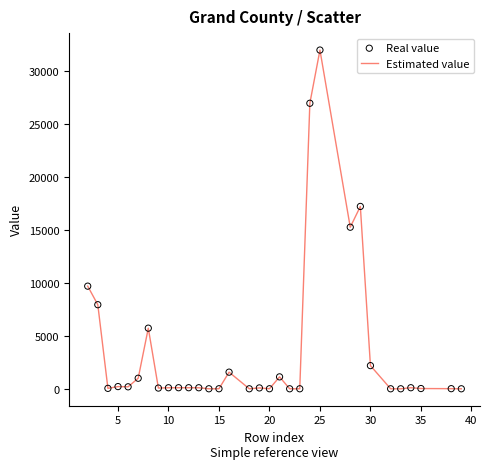

What is the maximum value shown in the chart?

32005.0